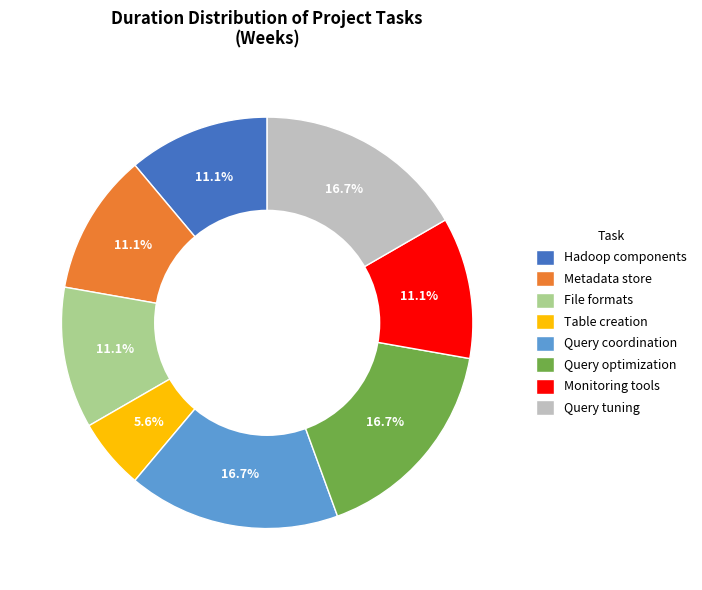

Which slice is the smallest?

Table creation